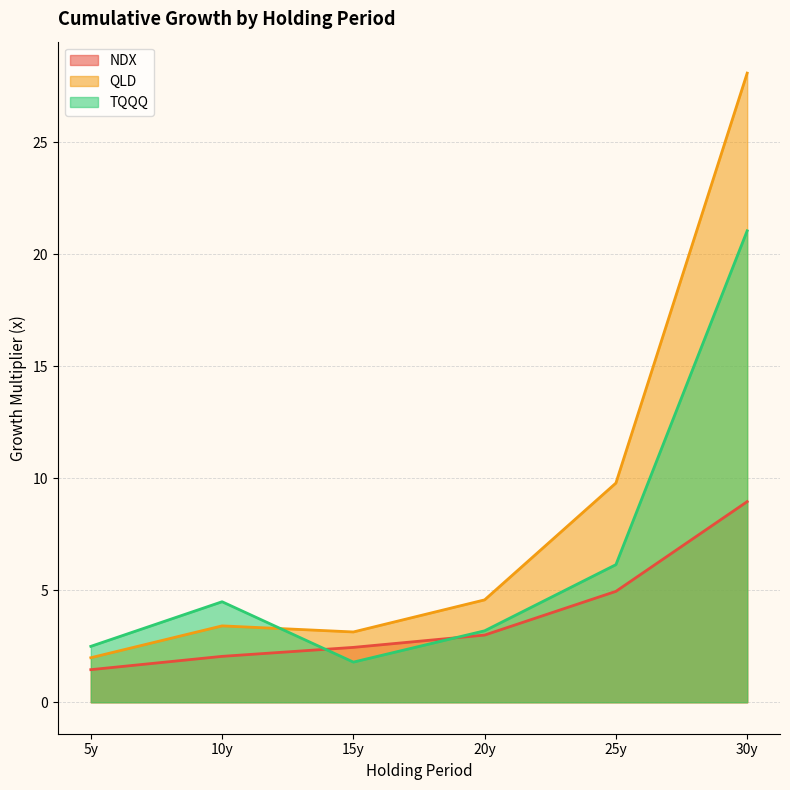

How many values in the NDX series exceed 2?

5